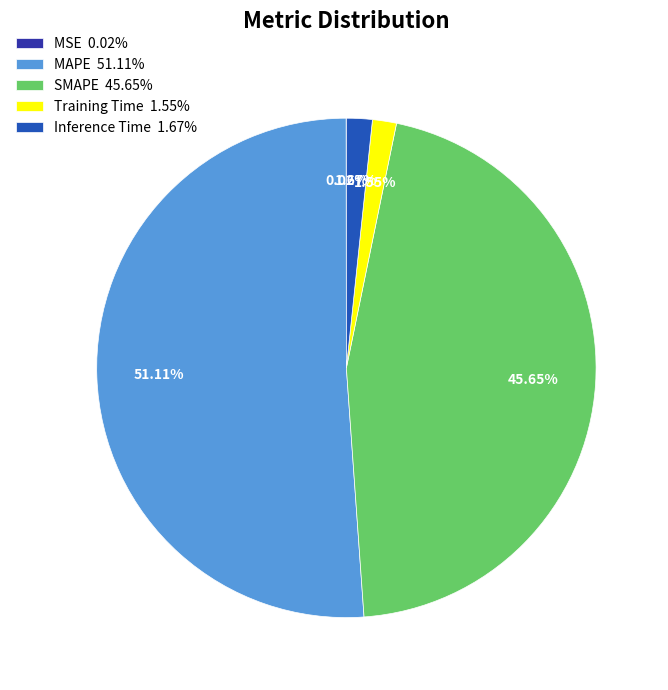

Is there any slice that represents more than half of the pie?

Yes